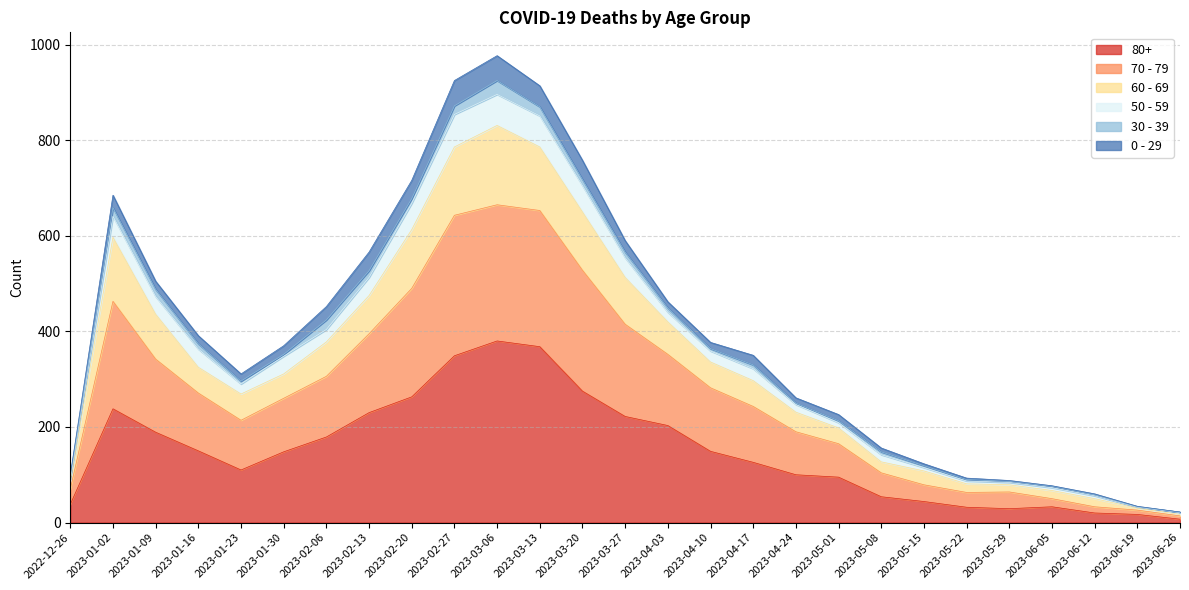

What is the sum of the 80+ values at 2023-03-13 and 2023-03-27?

590